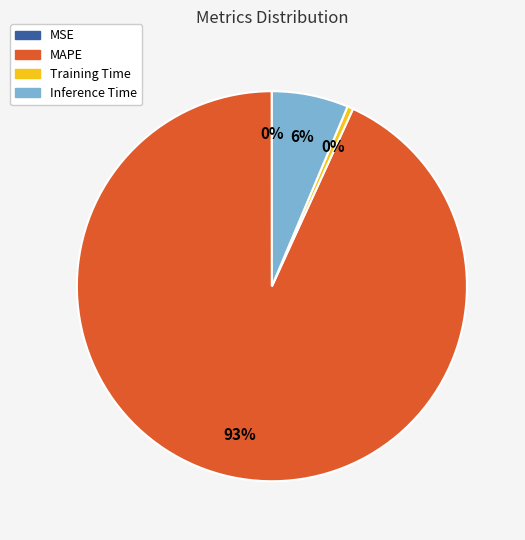

To the nearest percent, what is the difference between the Training Time and Inference Time slice percentages?

6%